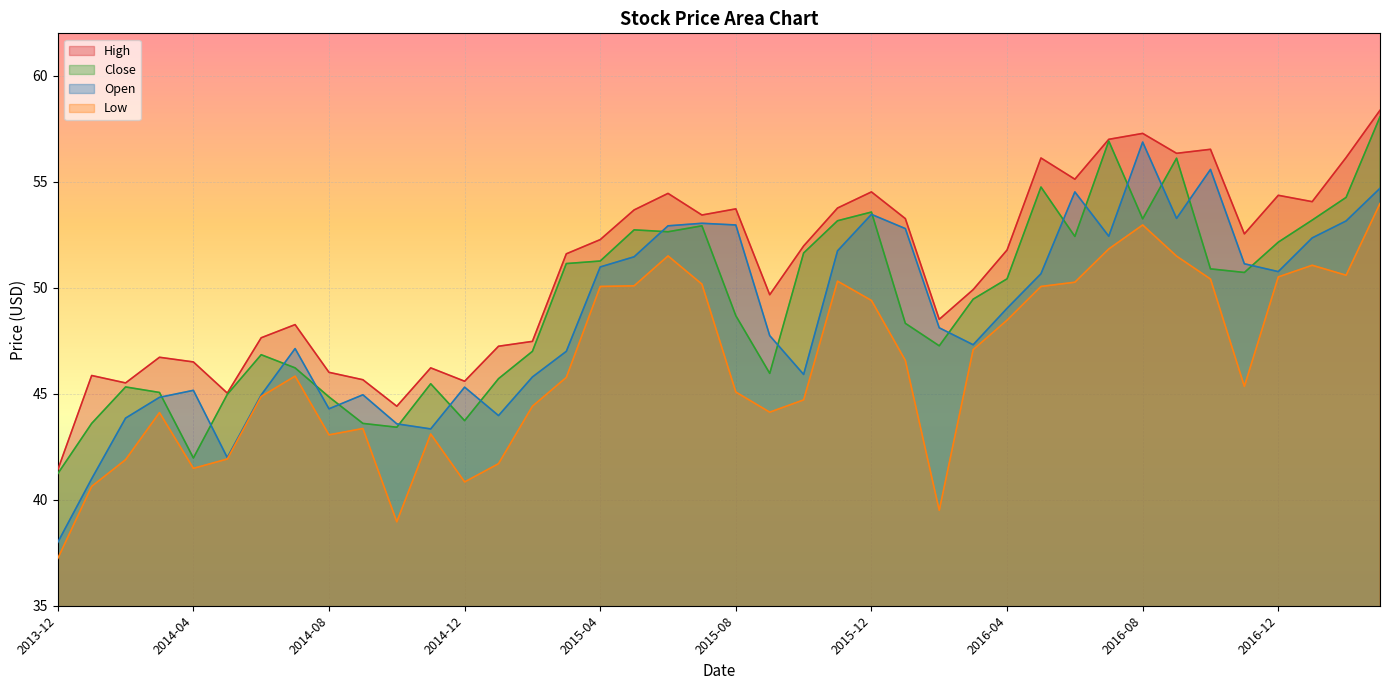

True or false: High and Open intersect in this chart.

False